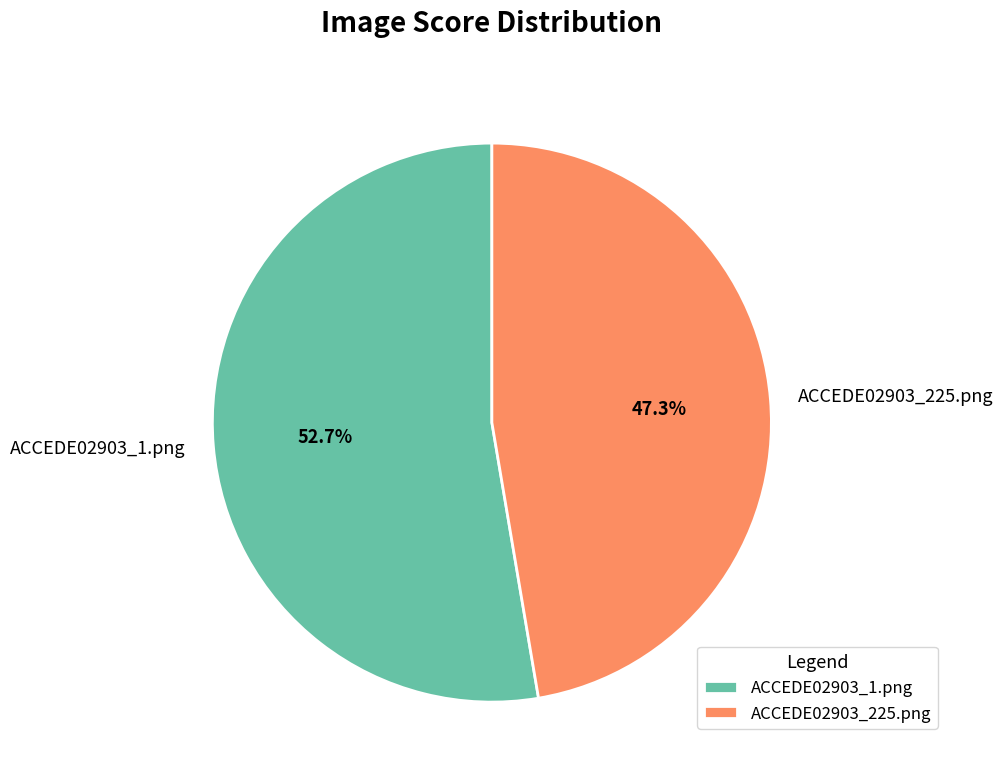

Does ACCEDE02903_1.png account for over 50% of the chart?

Yes